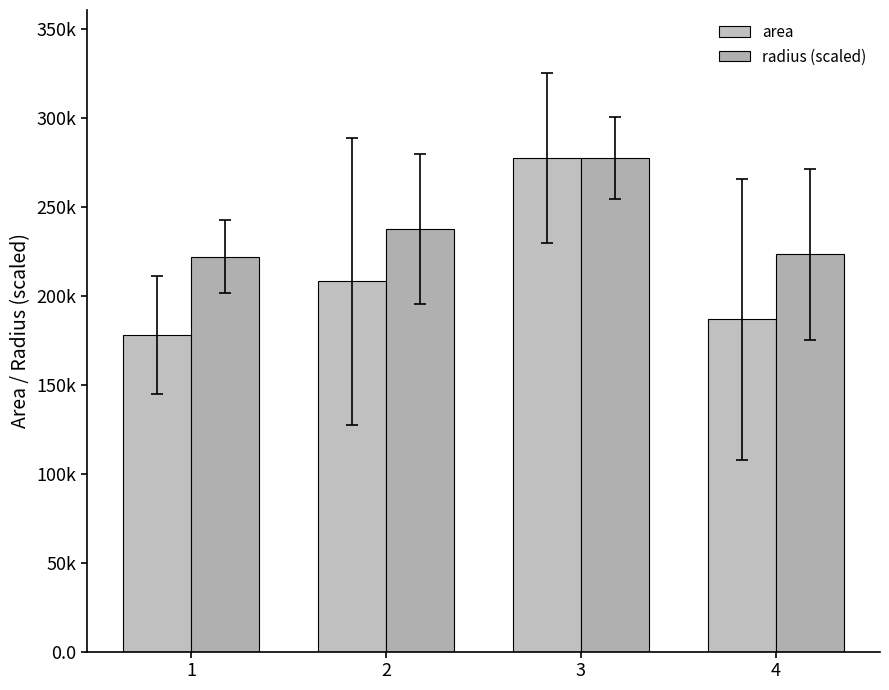

The radius (scaled) series shows 60344.2 at 4. True or false?

False